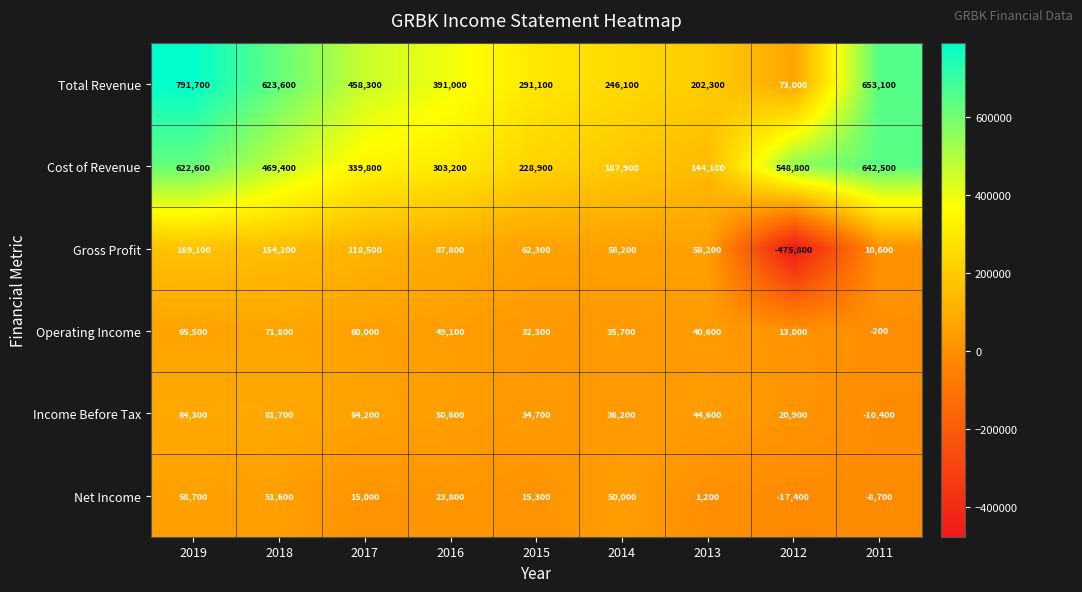

What is the average value of the Net Income series?

21056